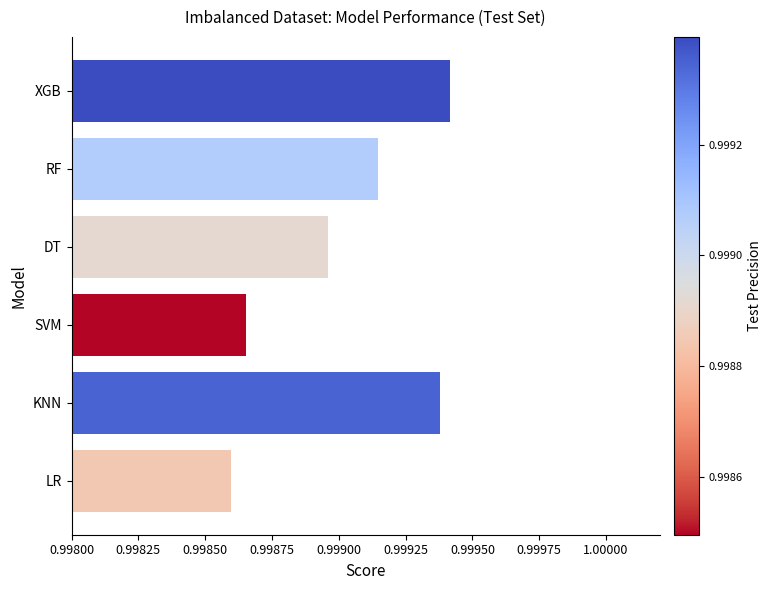

Which label corresponds to the smallest value in the chart?

LR